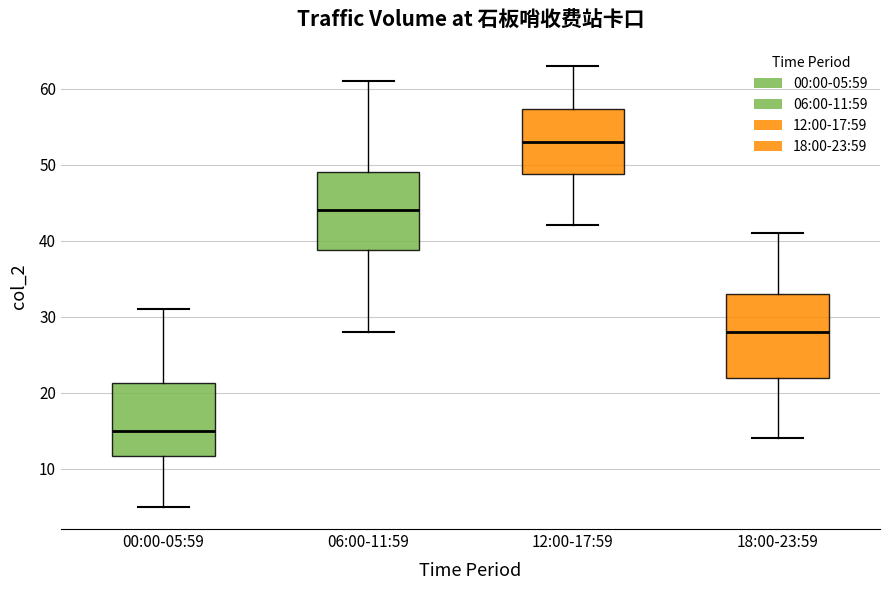

Reading left to right, transcribe this box plot: for each box, give where its median line is, the range the box spans, and where its two whiskers end, as read against the y-axis. The values are not printed on the chart, so give them approximately, as read against the axis.

00:00-05:59: median 15, box 12 to 21, whiskers 5 to 31
06:00-11:59: median 44, box 39 to 49, whiskers 28 to 61
12:00-17:59: median 53, box 49 to 57, whiskers 42 to 63
18:00-23:59: median 28, box 22 to 33, whiskers 14 to 41